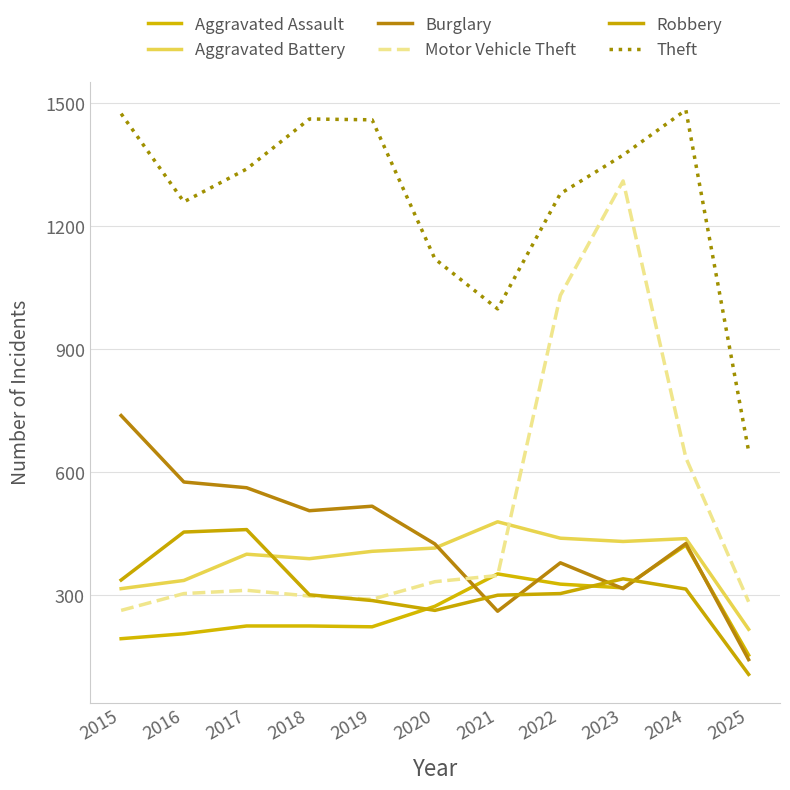

What is the sum of all Aggravated Assault values?

2919